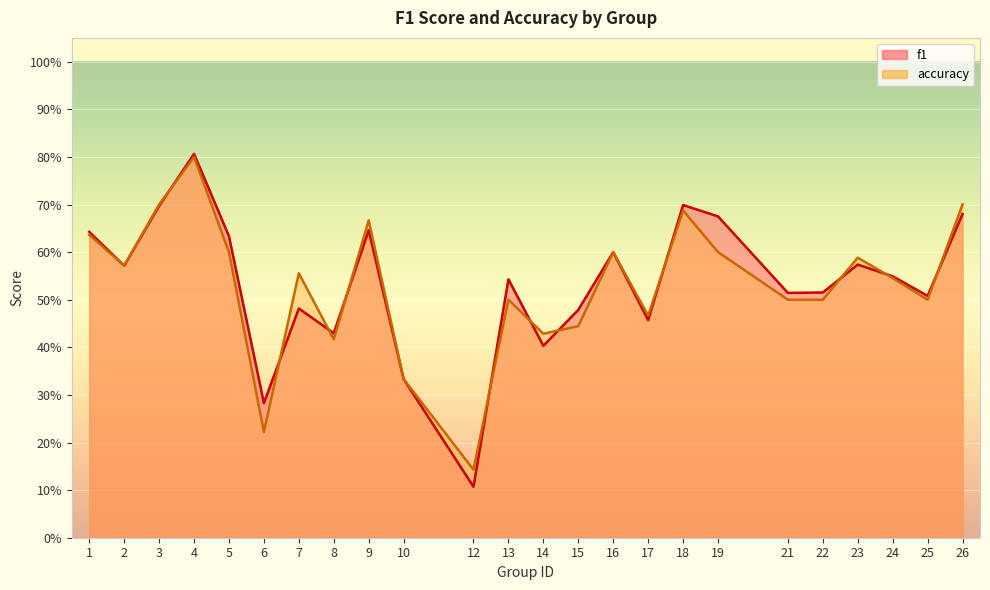

Reading left to right, extract all data points from this chart.

f1: 0.6	0.6	0.7	0.8	0.6	0.3	0.5	0.4	0.6	0.3	0.1	0.5	0.4	0.5	0.6	0.5	0.7	0.7	0.5	0.5	0.6	0.5	0.5	0.7
accuracy: 0.6	0.6	0.7	0.8	0.6	0.2	0.6	0.4	0.7	0.3	0.1	0.5	0.4	0.4	0.6	0.5	0.7	0.6	0.5	0.5	0.6	0.5	0.5	0.7